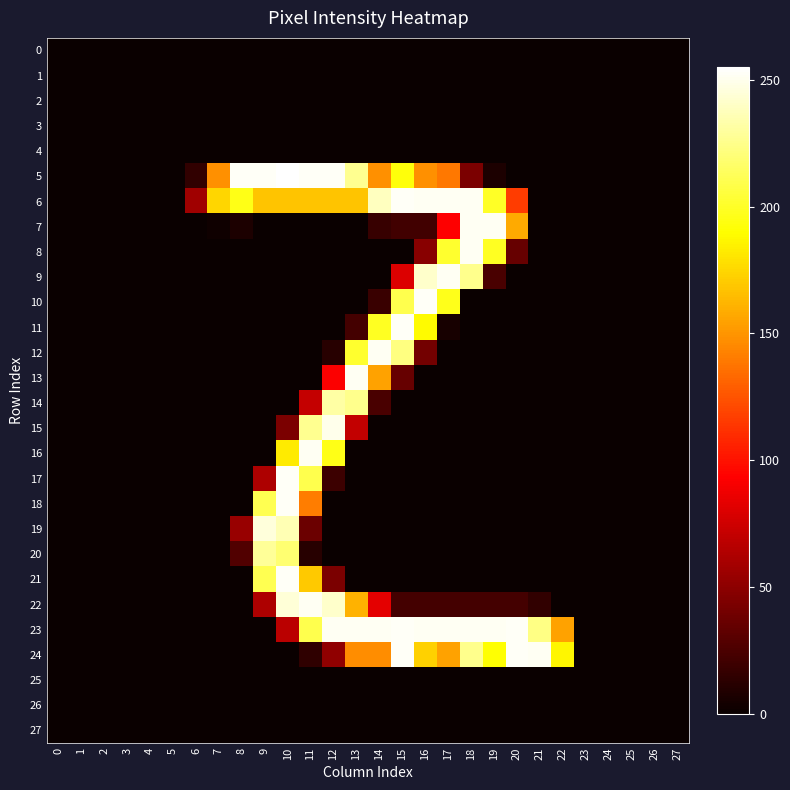

At 3, list the series in order from smallest to largest.

0, 1, 2, 3, 4, 5, 6, 7, 8, 9, 10, 11, 12, 13, 14, 15, 16, 17, 18, 19, 20, 21, 22, 23, 24, 25, 26, 27